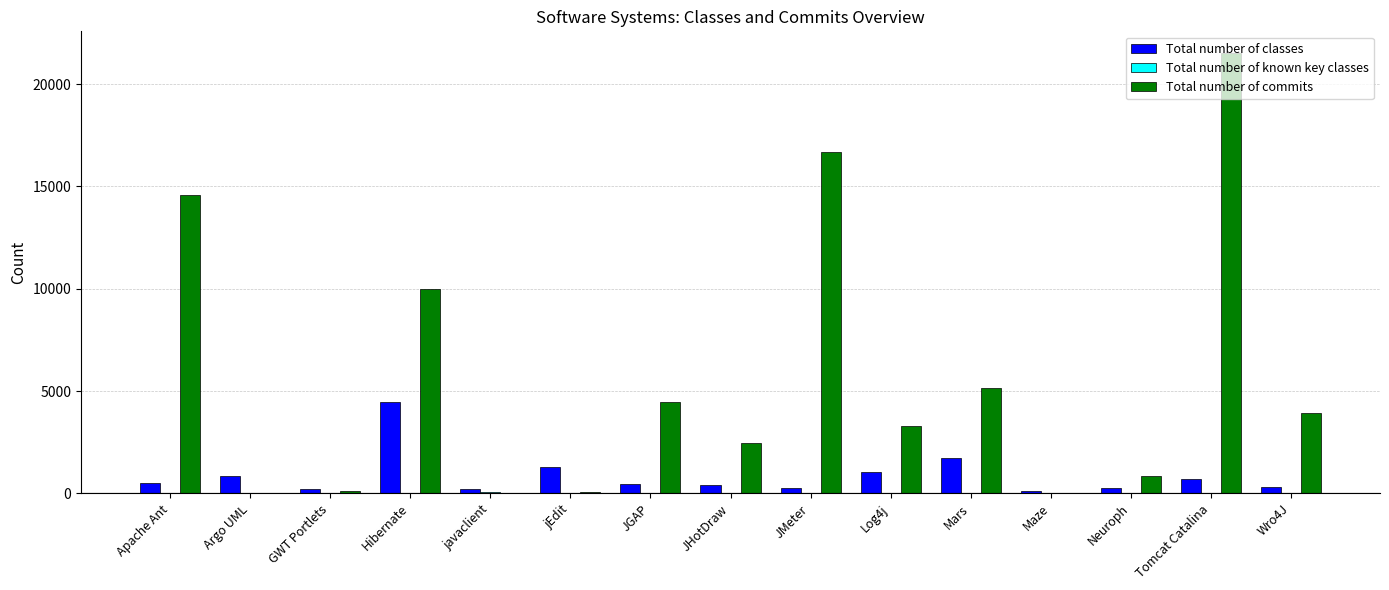

Which category has the highest value across all series?

Tomcat Catalina